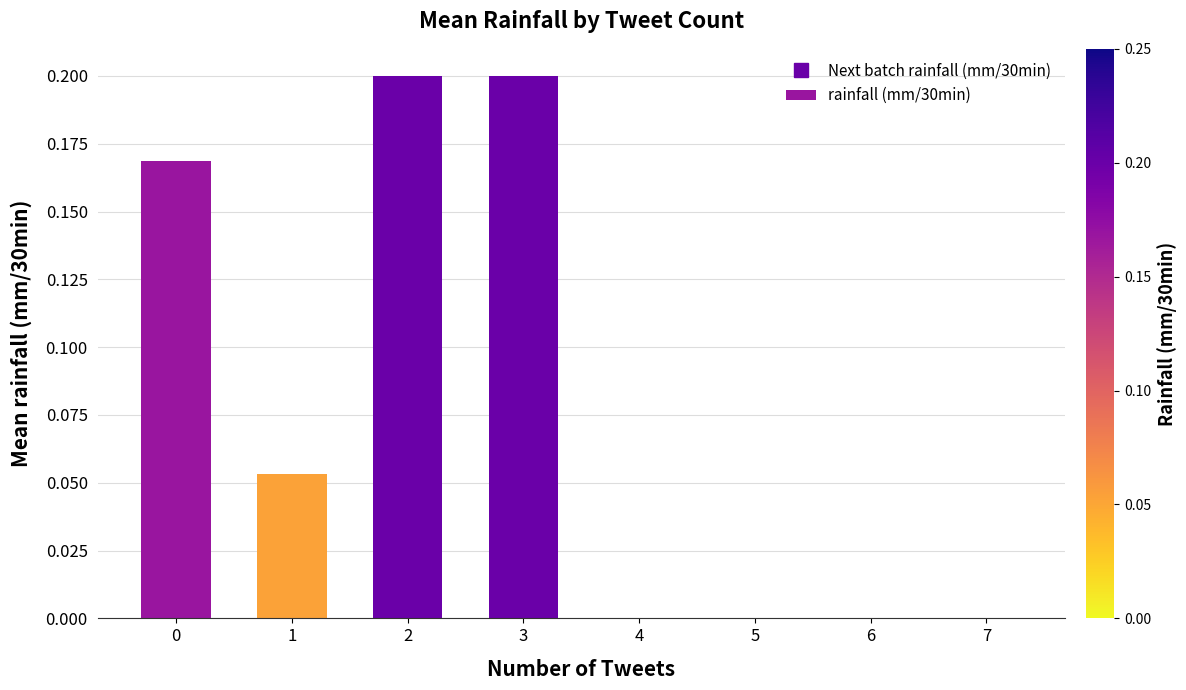

The chart shows a value of 0.1 at 3. True or false?

False